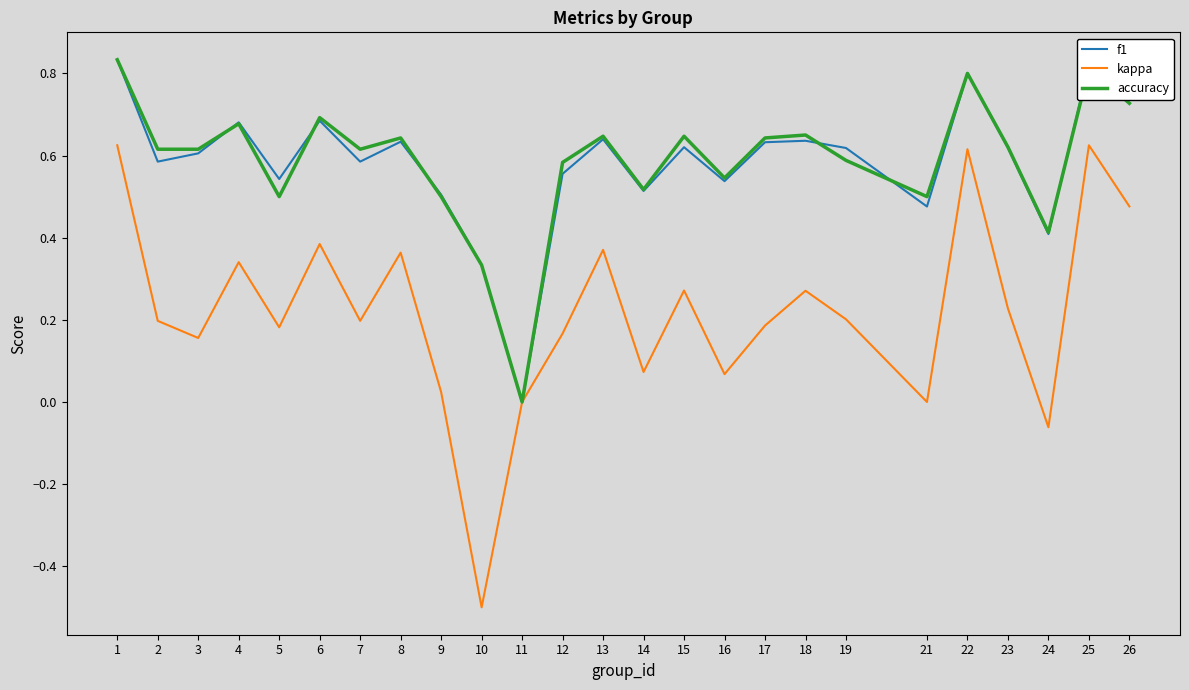

Between 12 and 21, which series saw the biggest shift?

kappa